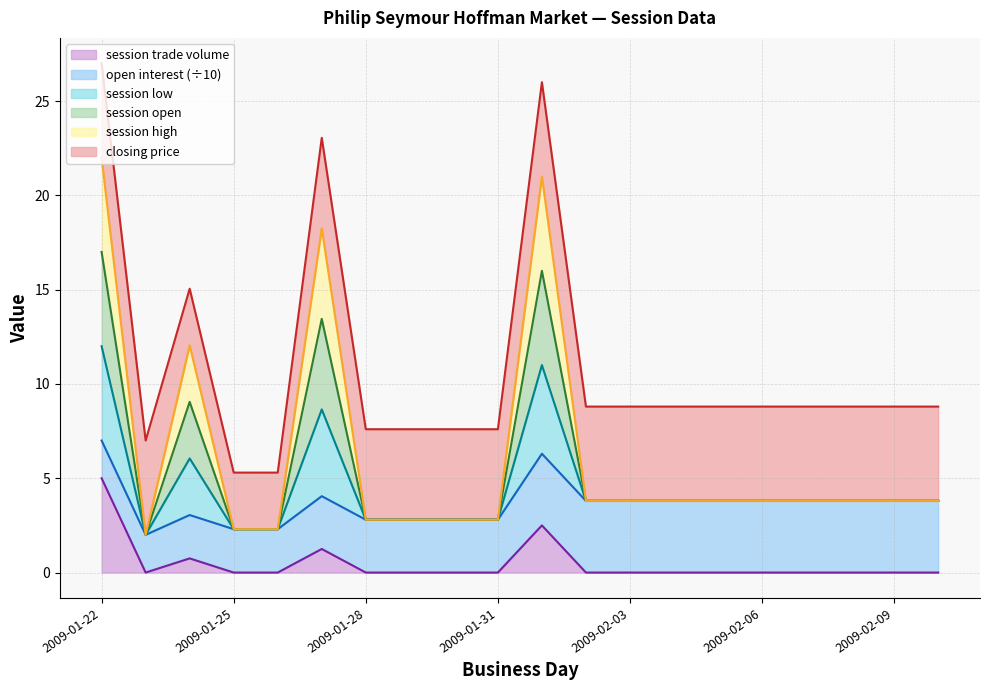

True or false: session open and session trade volume intersect in this chart.

False